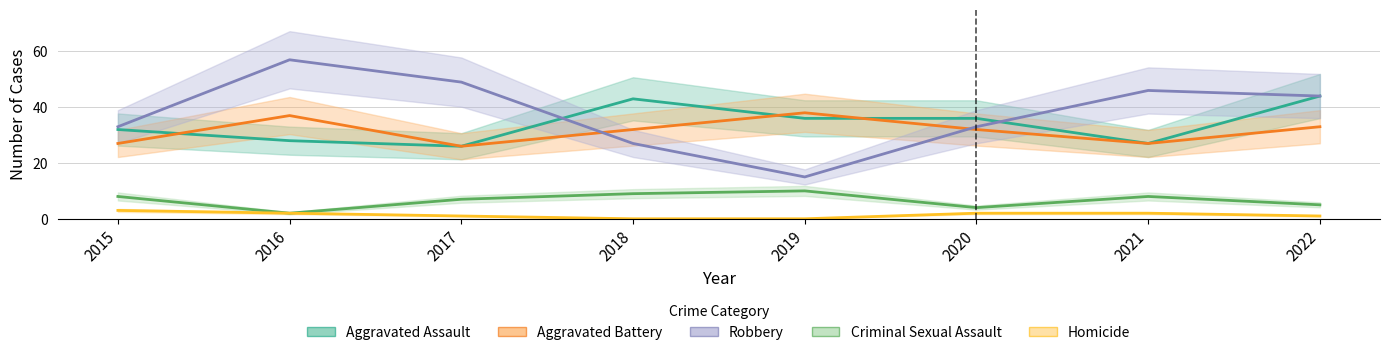

What is the approximate value of Aggravated Battery at 2018?

32